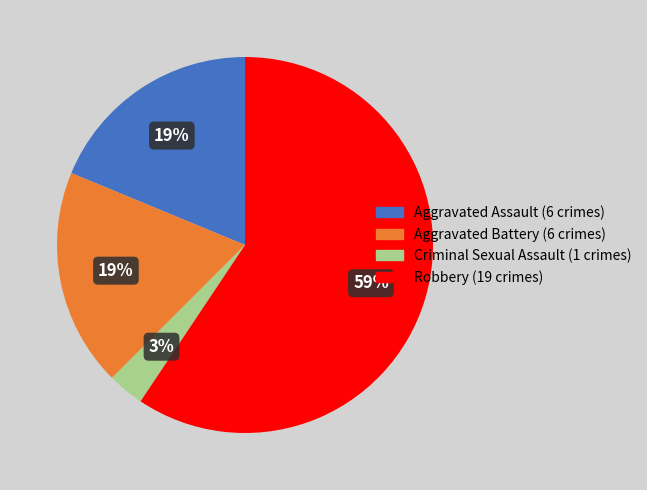

To the nearest percent, what is the combined percentage of Aggravated Assault and Criminal Sexual Assault?

22%